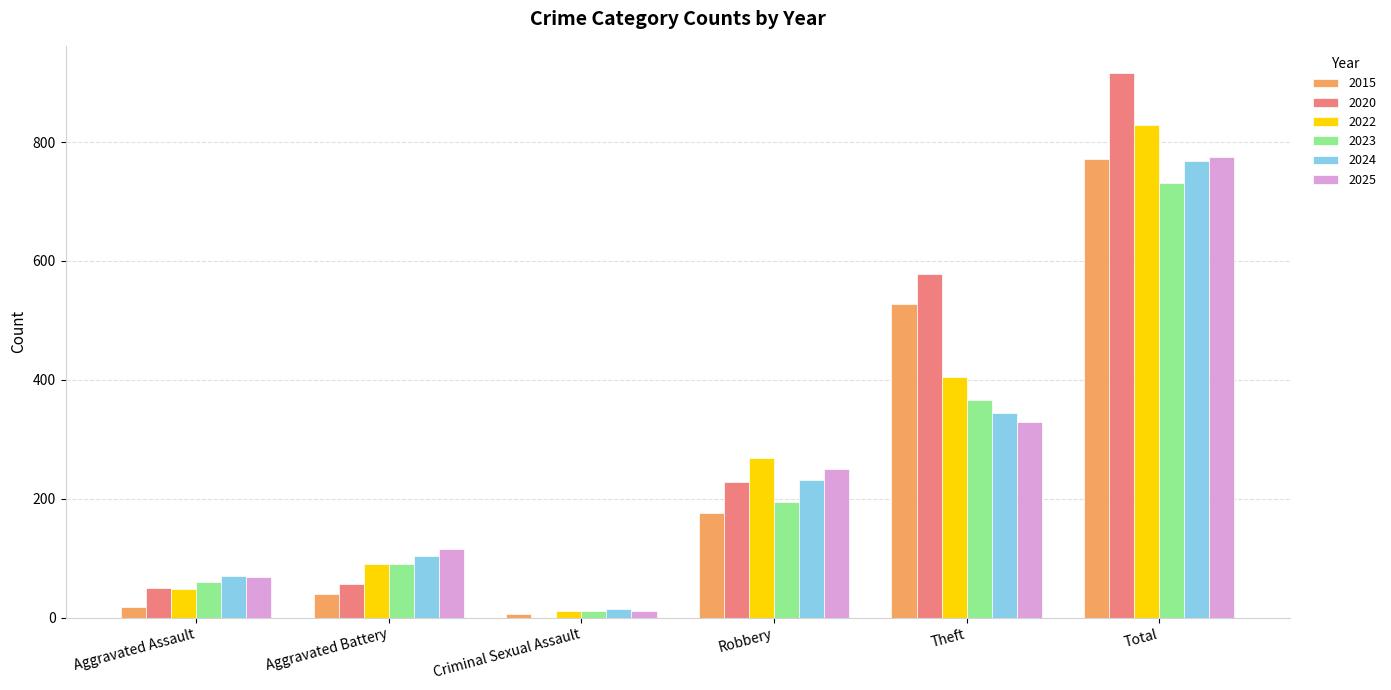

Which series has the widest spread of values?

2020